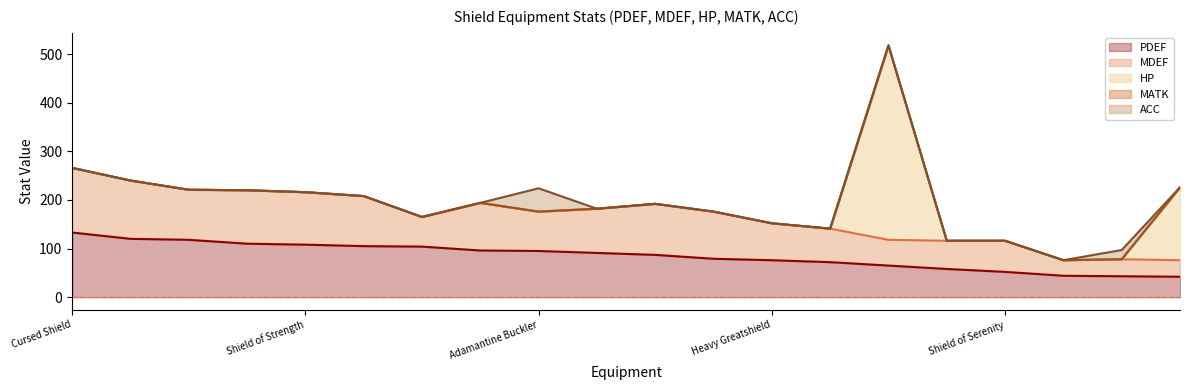

In MDEF, how many points are higher than both neighbors (excluding endpoints)?

5